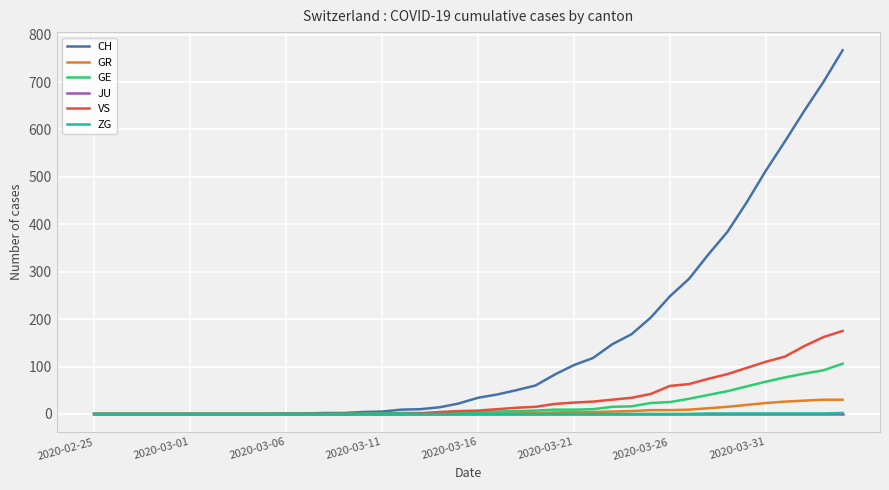

Which series has the widest spread of values?

CH